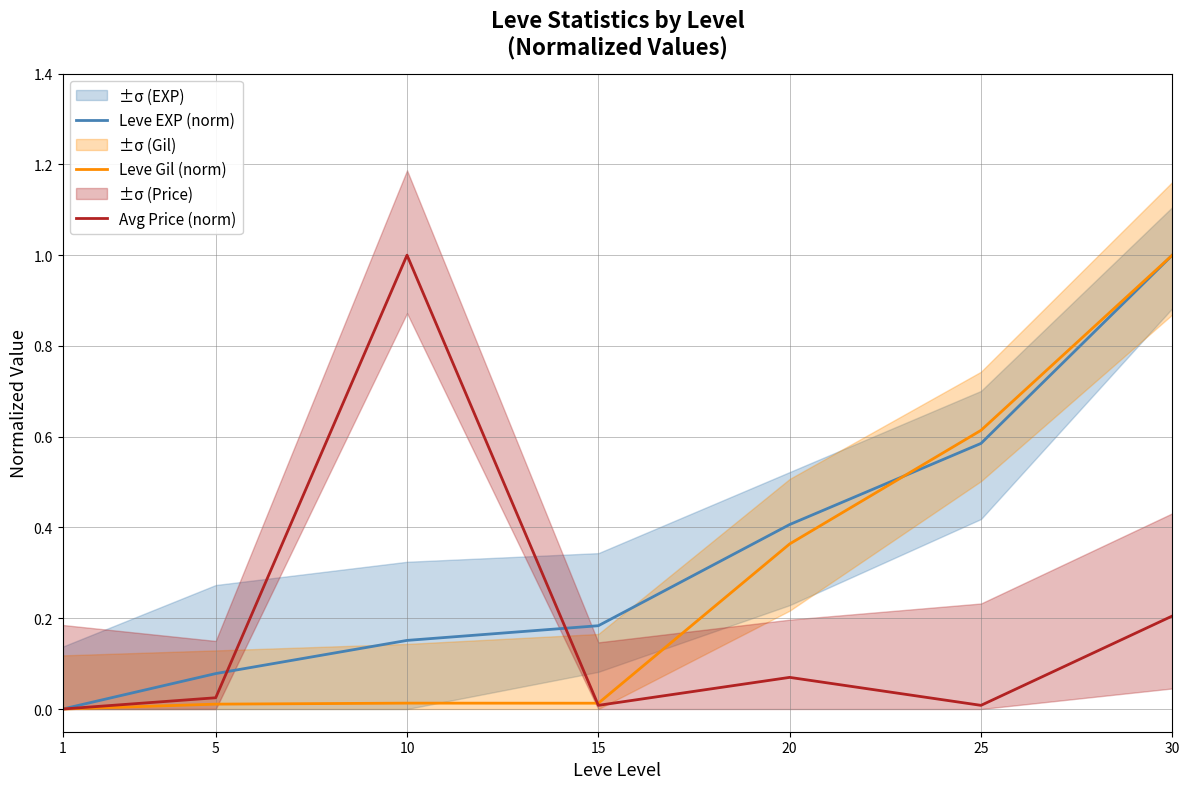

What is the value of the Leve Gil (norm) point at the 7th from the left?

1.0